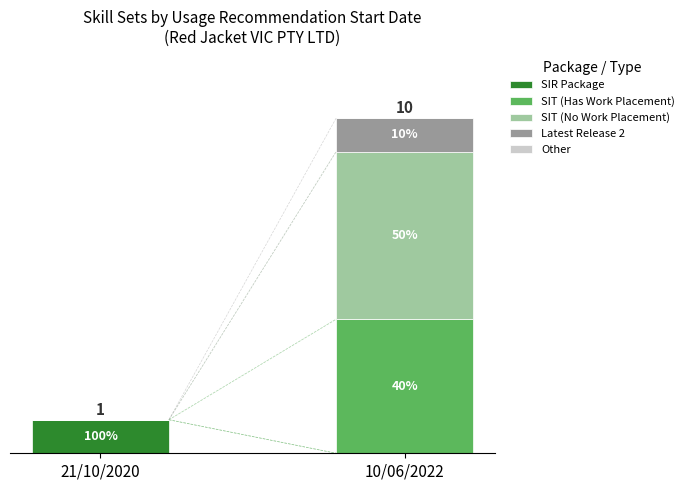

Which series has the widest spread of values?

SIT (No Work Placement)